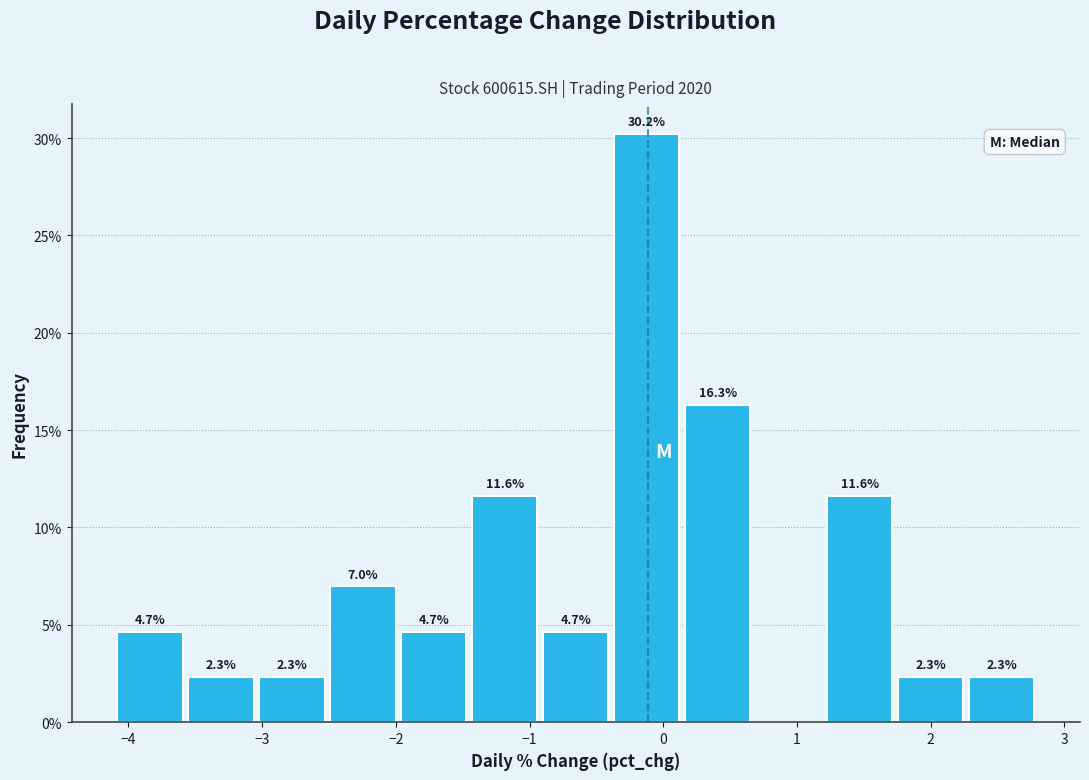

Which range on the x-axis has the tallest bar?

-0.4 to 0.1